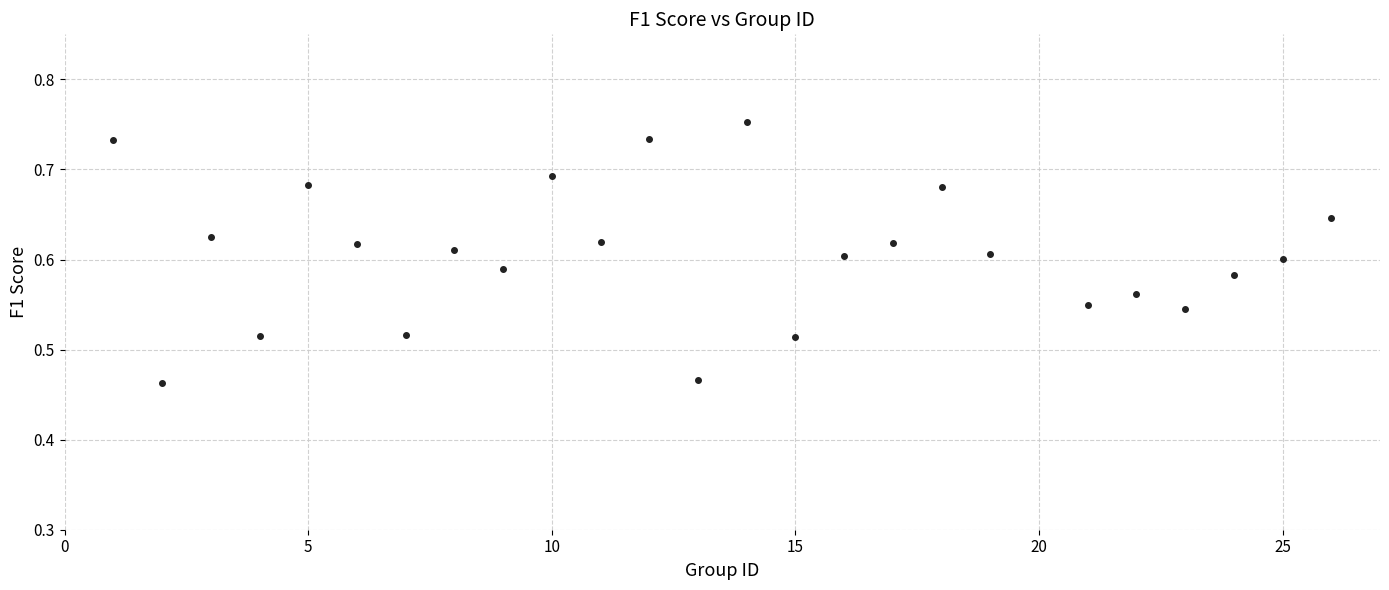

What is the range of Y values (max minus min)?

0.3